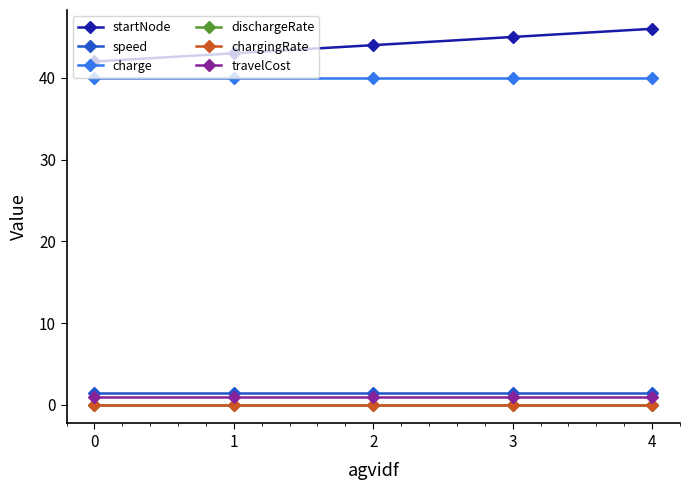

What is the value of the startNode point at the 5th from the left?

46.0